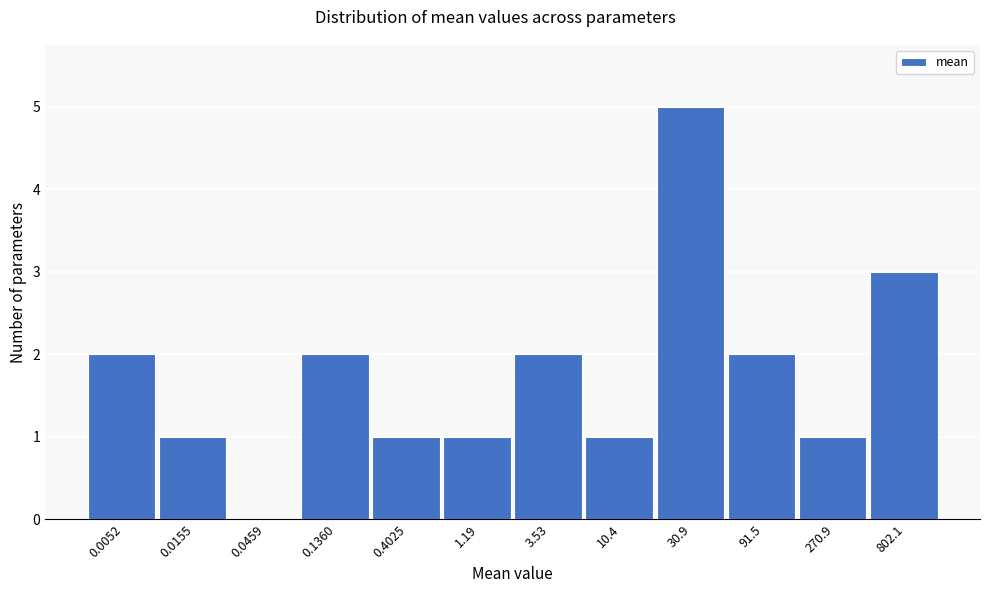

Reading left to right, transcribe all the data shown in this chart.

0.0052=2	0.0155=1	0.0459=0	0.1360=2	0.4025=1	1.19=1	3.53=2	10.4=1	30.9=5	91.5=2	270.9=1	802.1=3